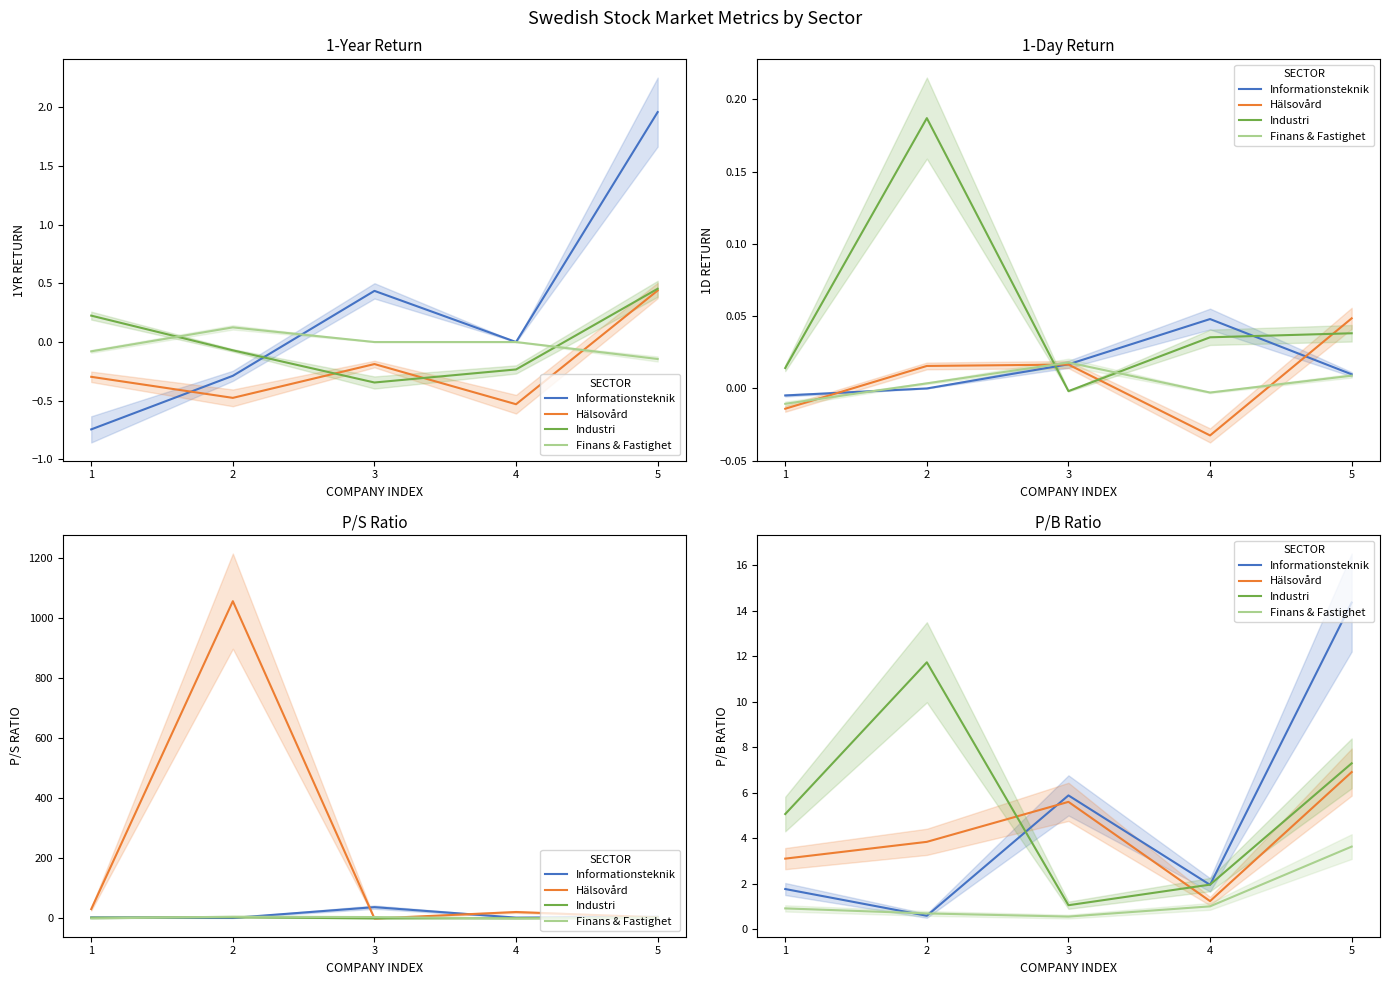

Does the chart display data point markers on the line(s)?

No